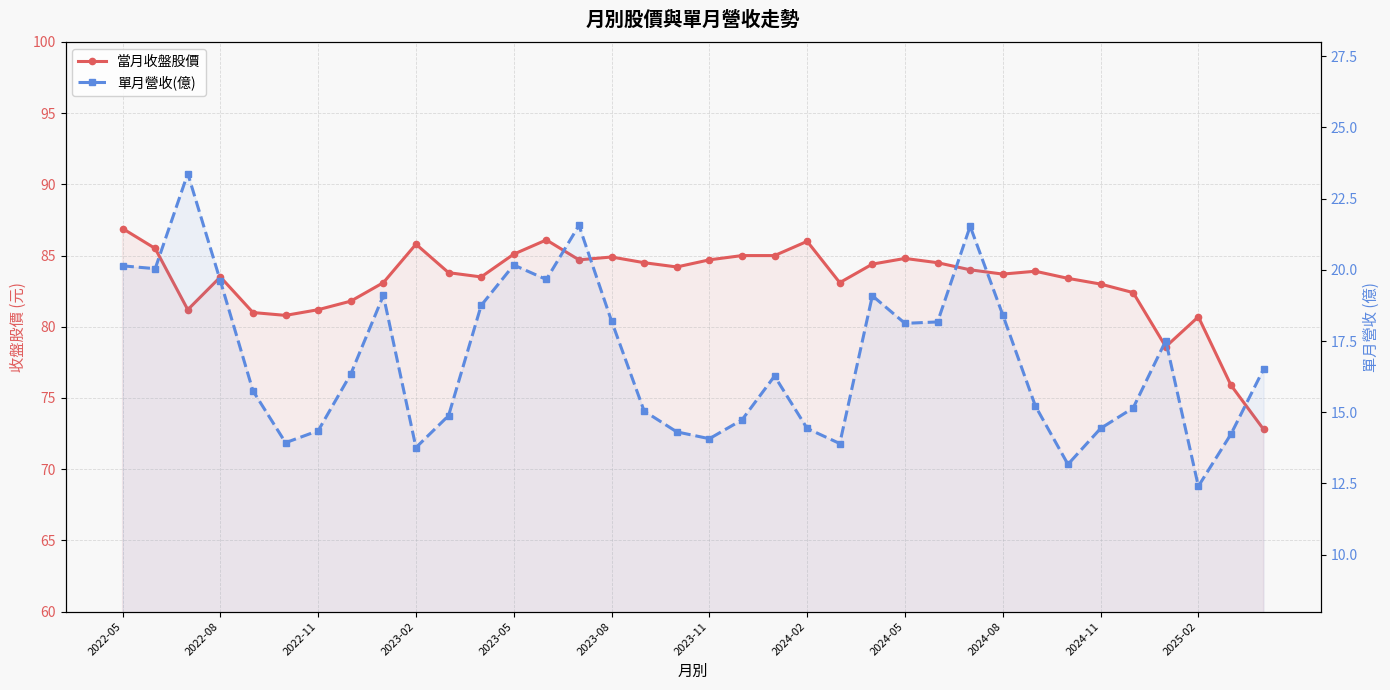

True or false: 當月收盤股價 and 單月營收(億) cross at least once.

False